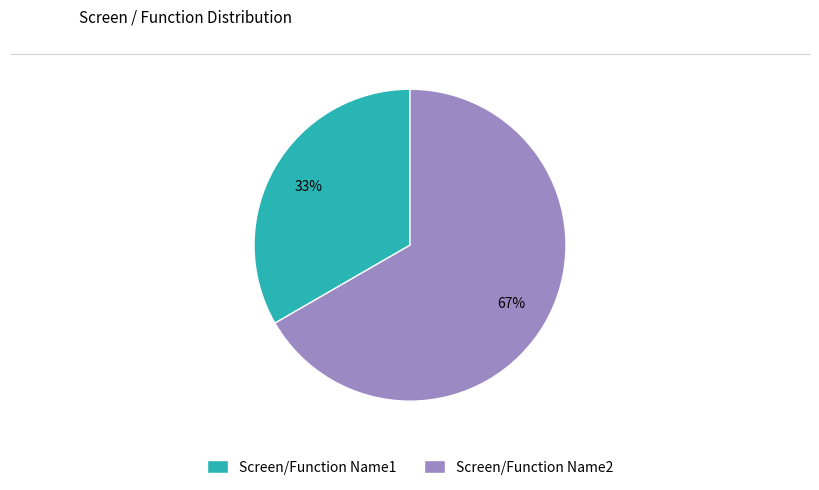

To the nearest percent, what is the combined percentage of Screen/Function Name1 and Screen/Function Name2?

100%